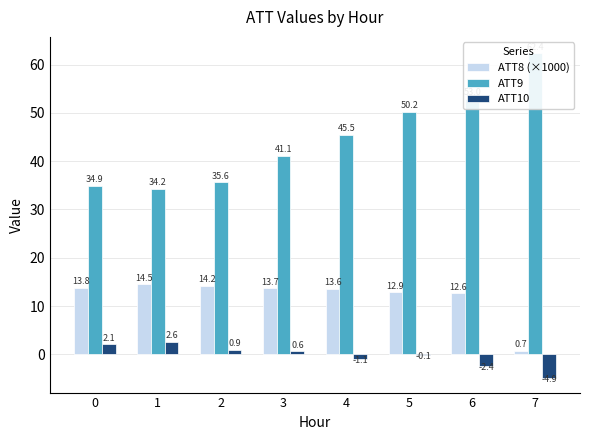

Rank the series by their maximum value, from highest to lowest.

ATT9, ATT8 (×1000), ATT10